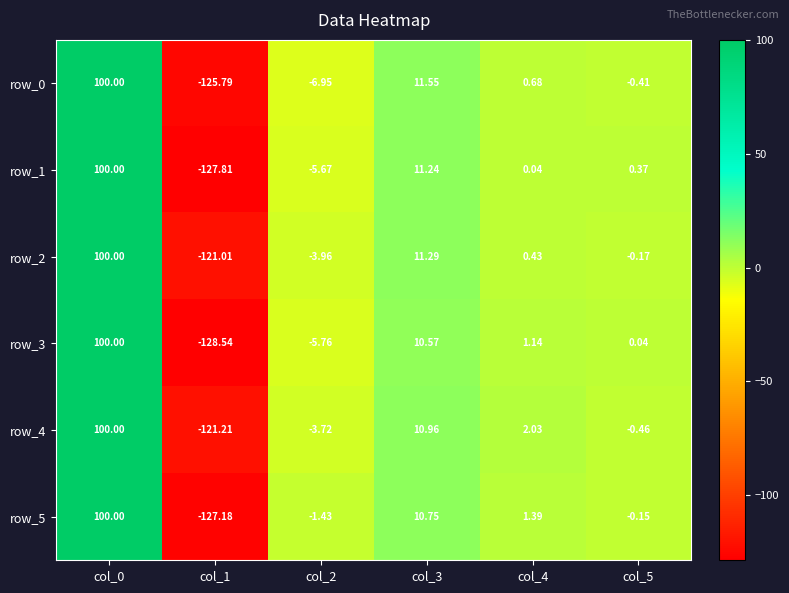

How many values in the row_3 series are below 1?

3